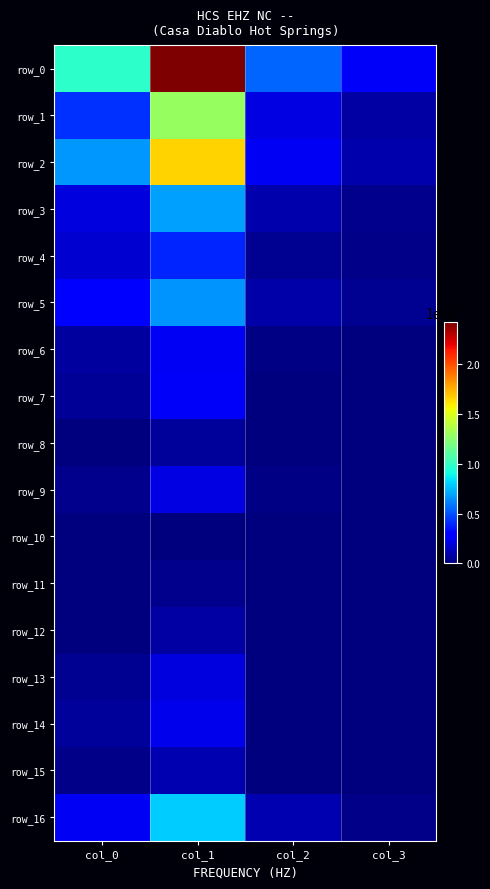

Which has a higher value, col_0 or col_2?

col_0